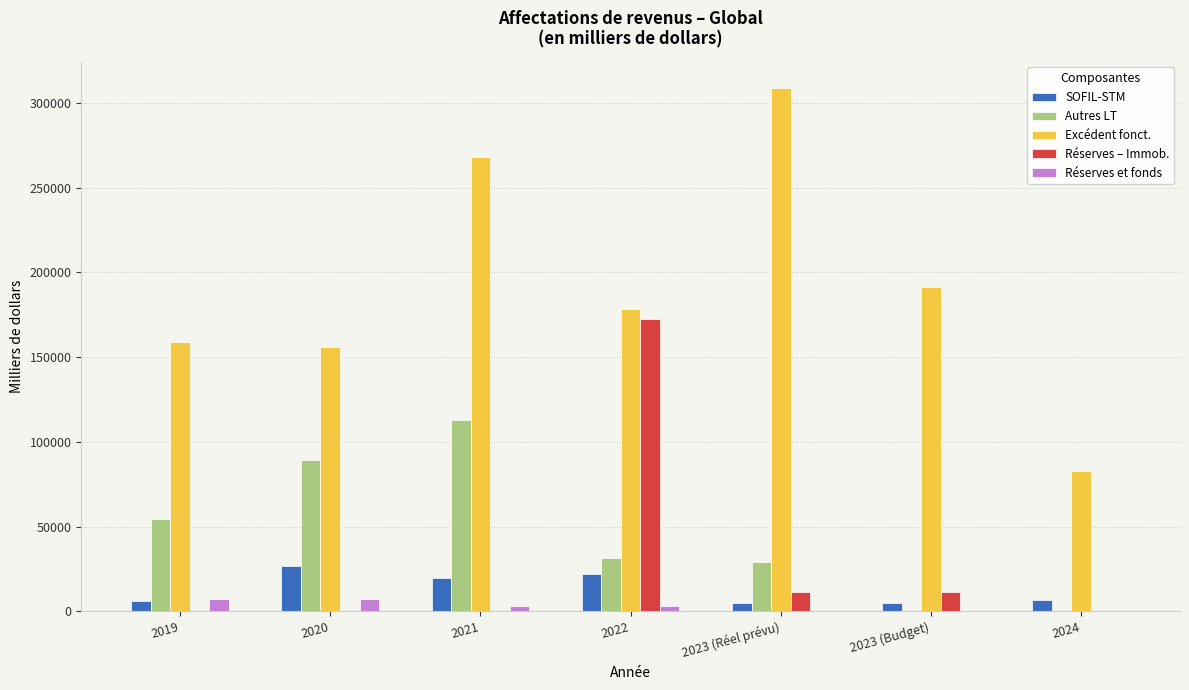

Are the bars grouped side by side (vs. stacked)?

Yes